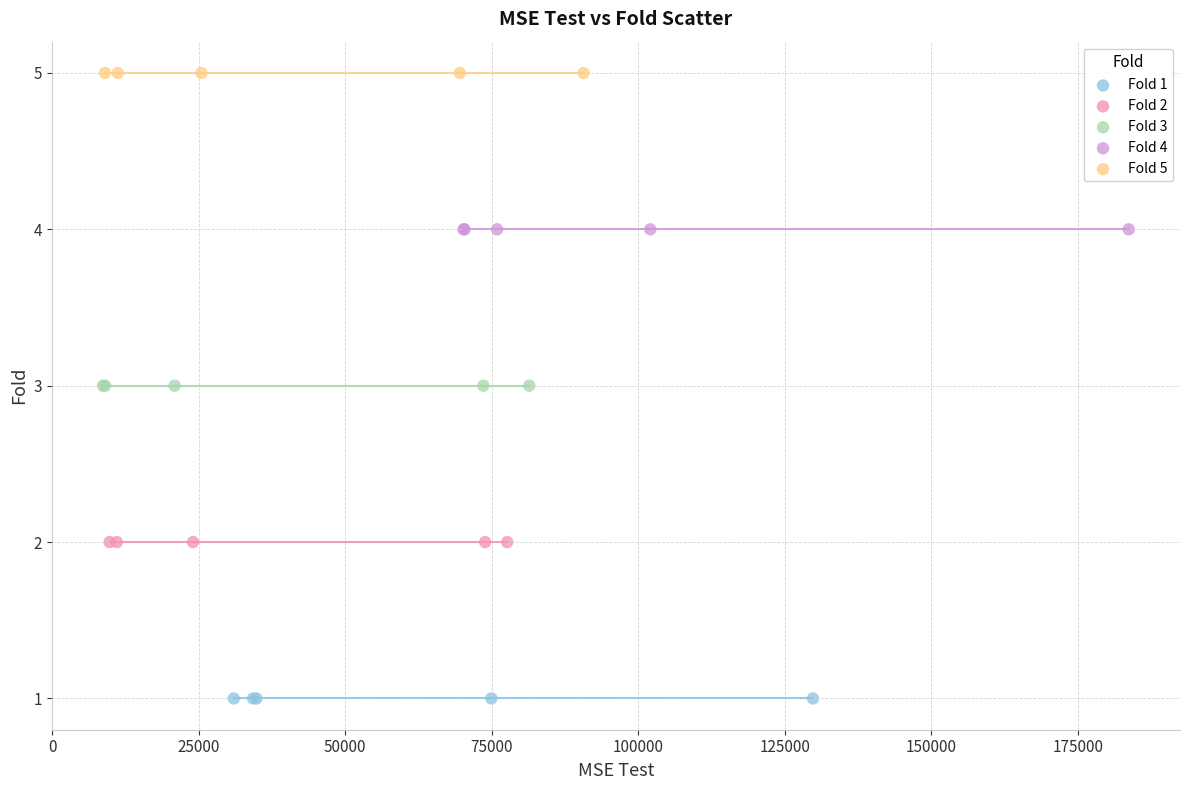

Which series contains the highest Y value?

Fold 5